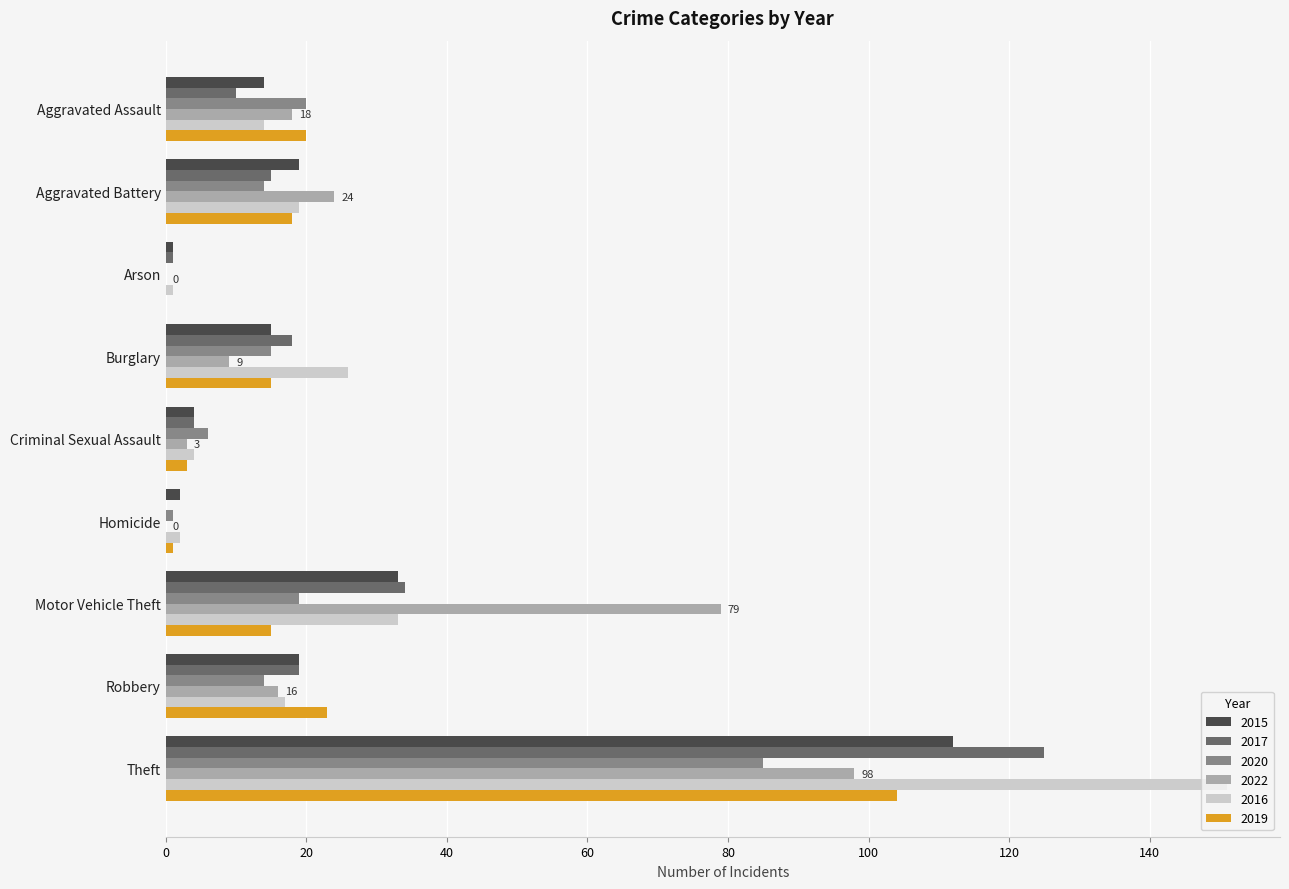

Where is 2017 nearest to the value 62?

Motor Vehicle Theft